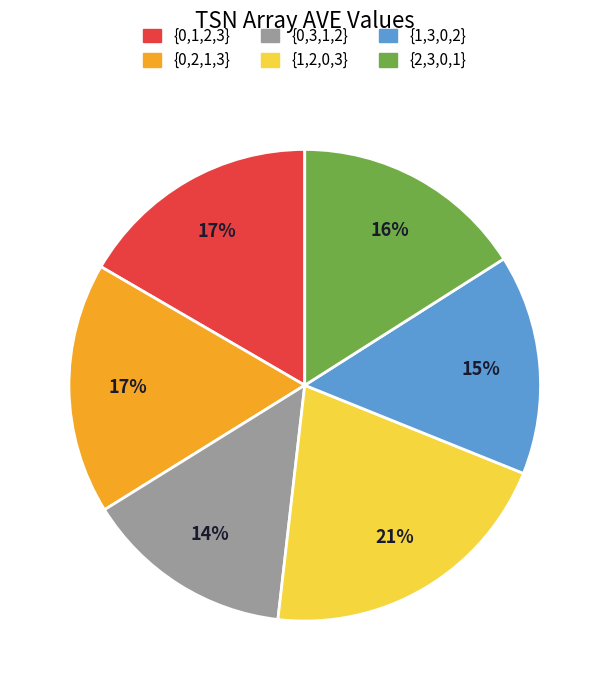

To the nearest percent, what is the combined percentage of {2,3,0,1} and {1,3,0,2}?

31%